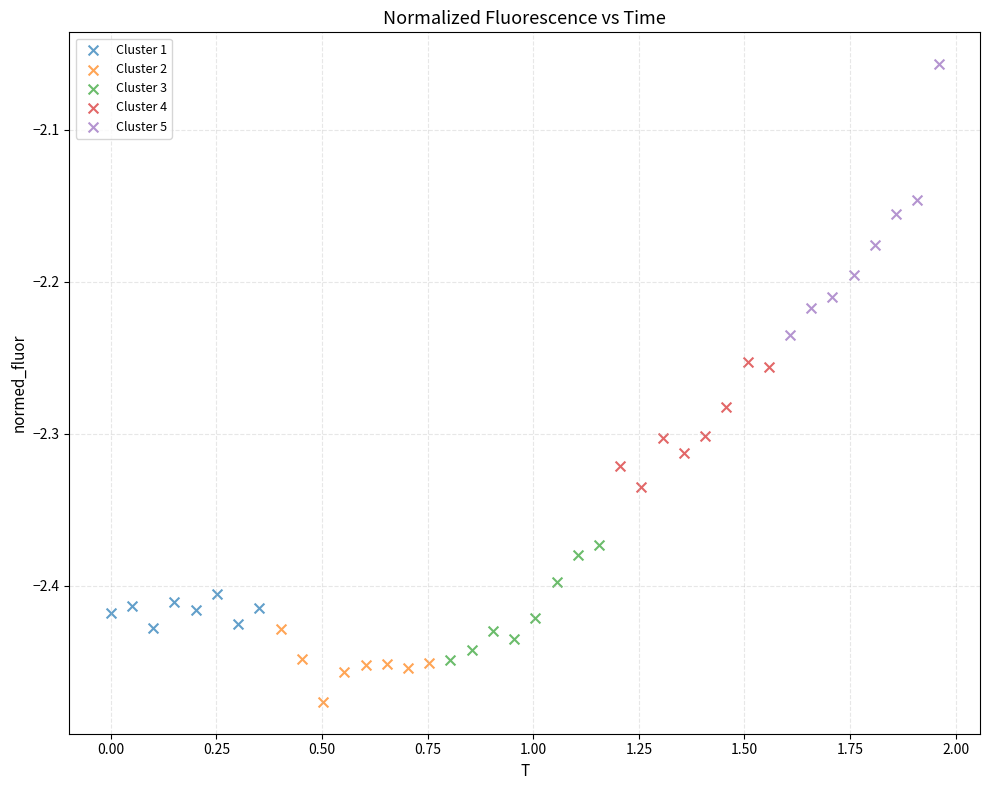

Which series reaches the maximum Y coordinate?

Cluster 5